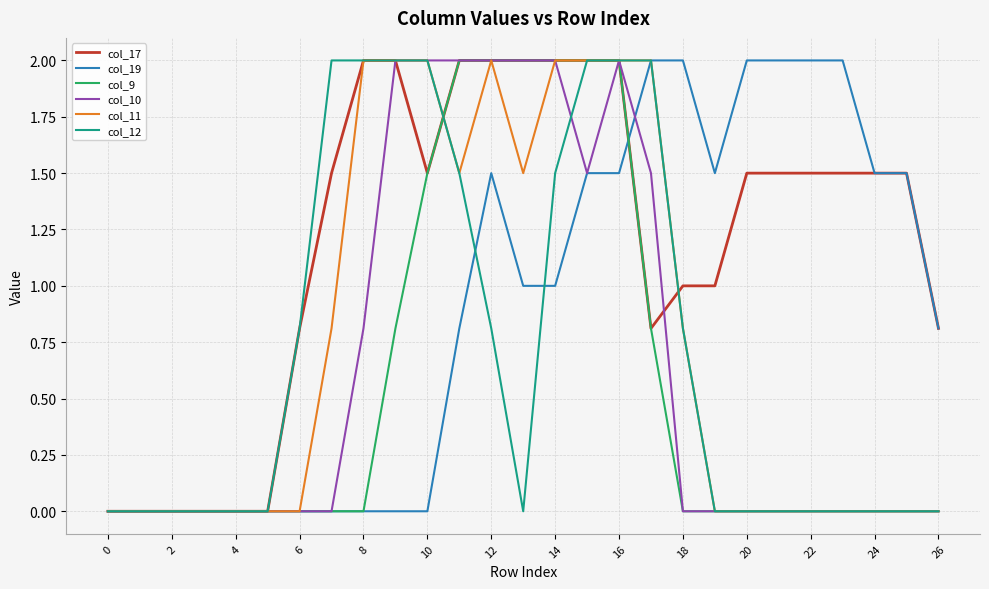

What are all the series names shown in the legend?

col_17, col_19, col_9, col_10, col_11, col_12